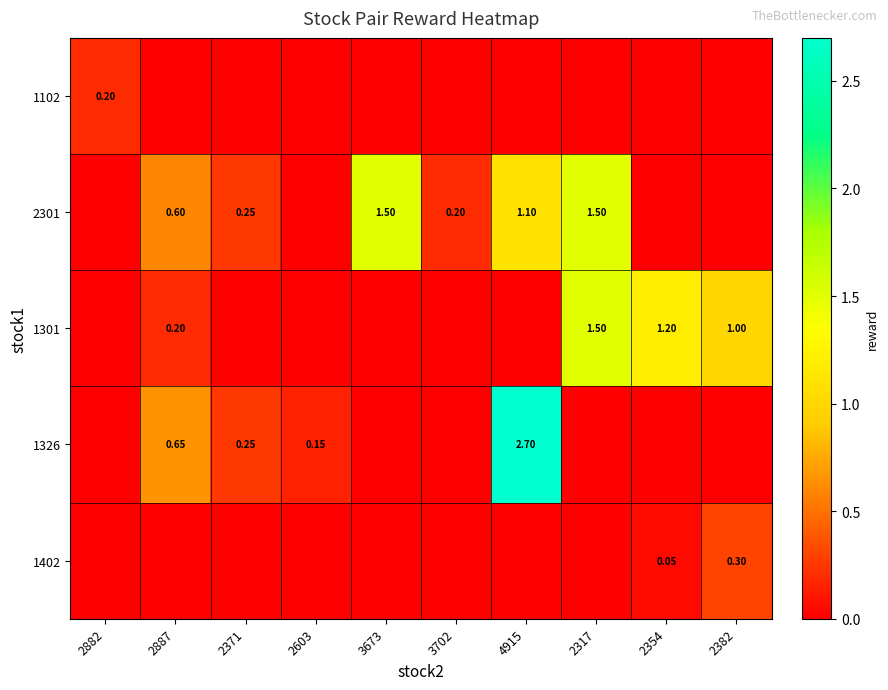

Which series has the largest total across all categories?

2301